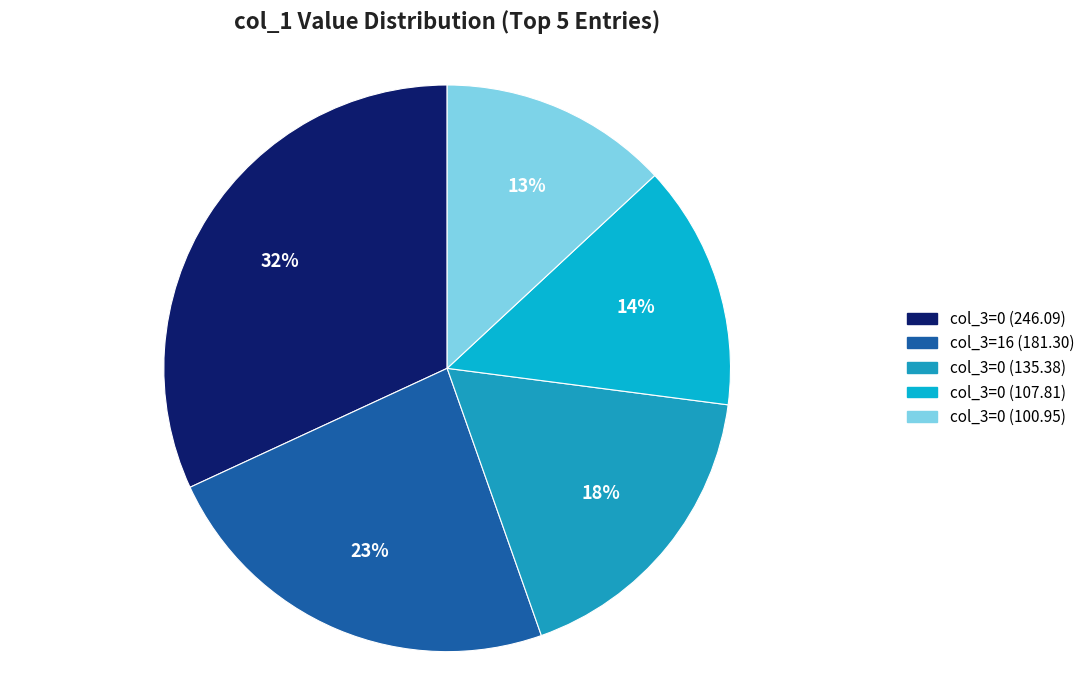

Count the number of slices in the pie.

5